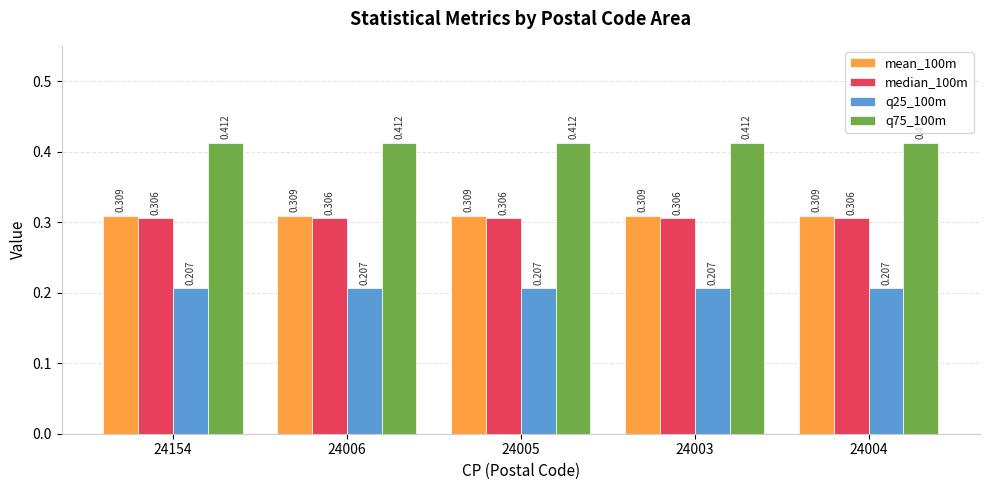

What are all the series names shown in the legend?

mean_100m, median_100m, q25_100m, q75_100m